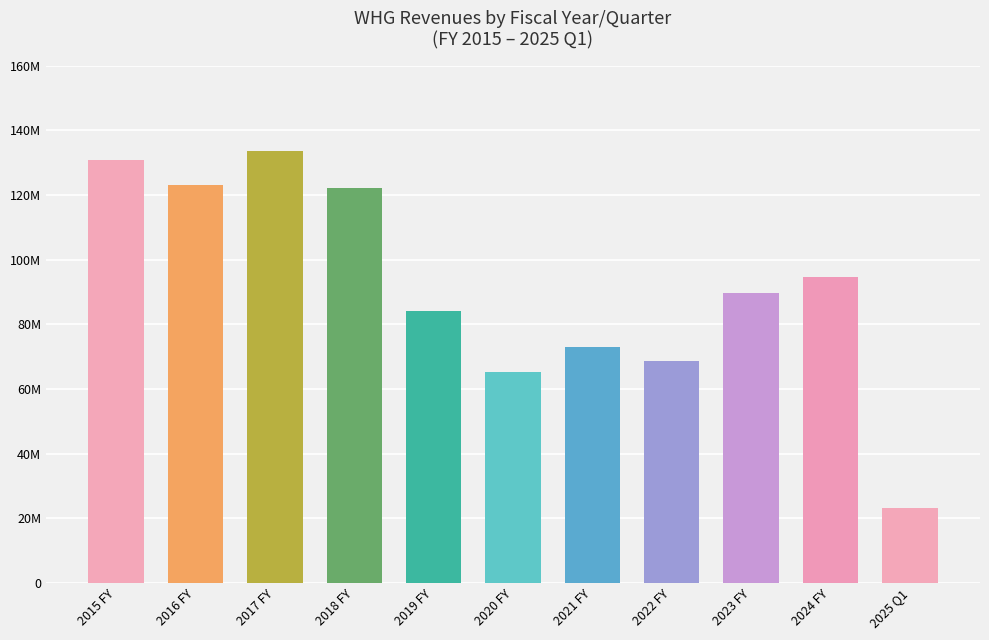

Which has a higher value, 2015 FY or 2024 FY?

2015 FY